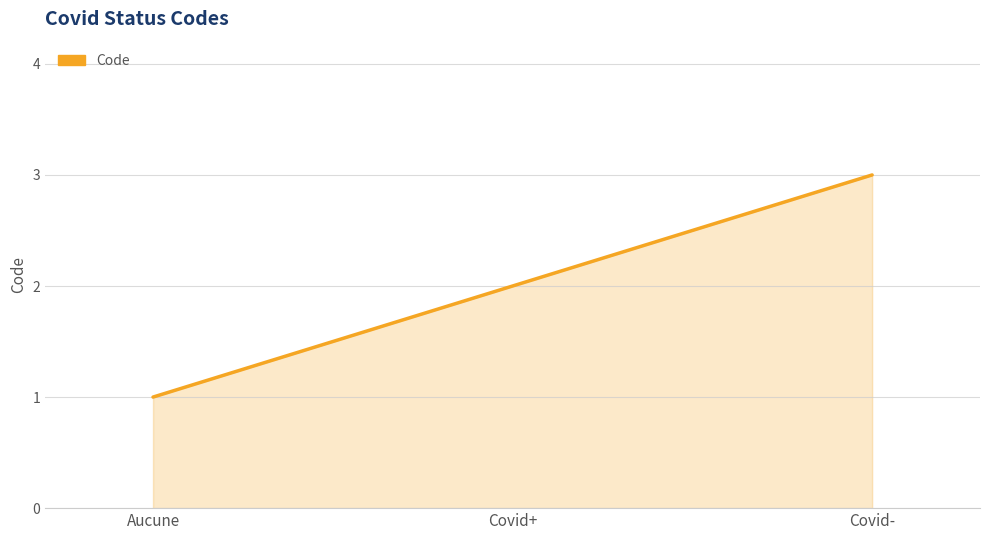

How many values are between 1 and 3?

3